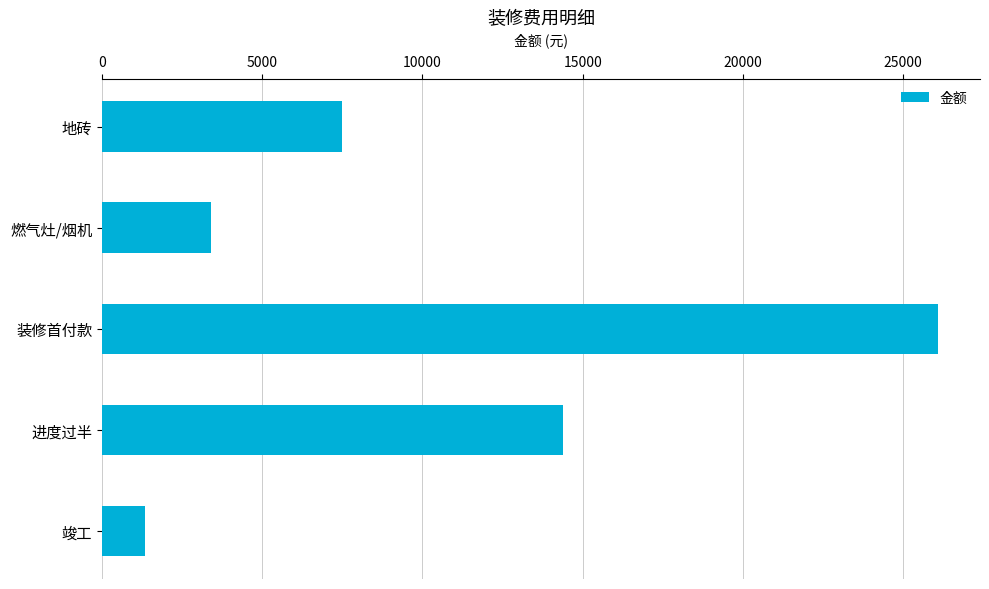

What is the ratio of the value at 地砖 to the value at 竣工?

5.5